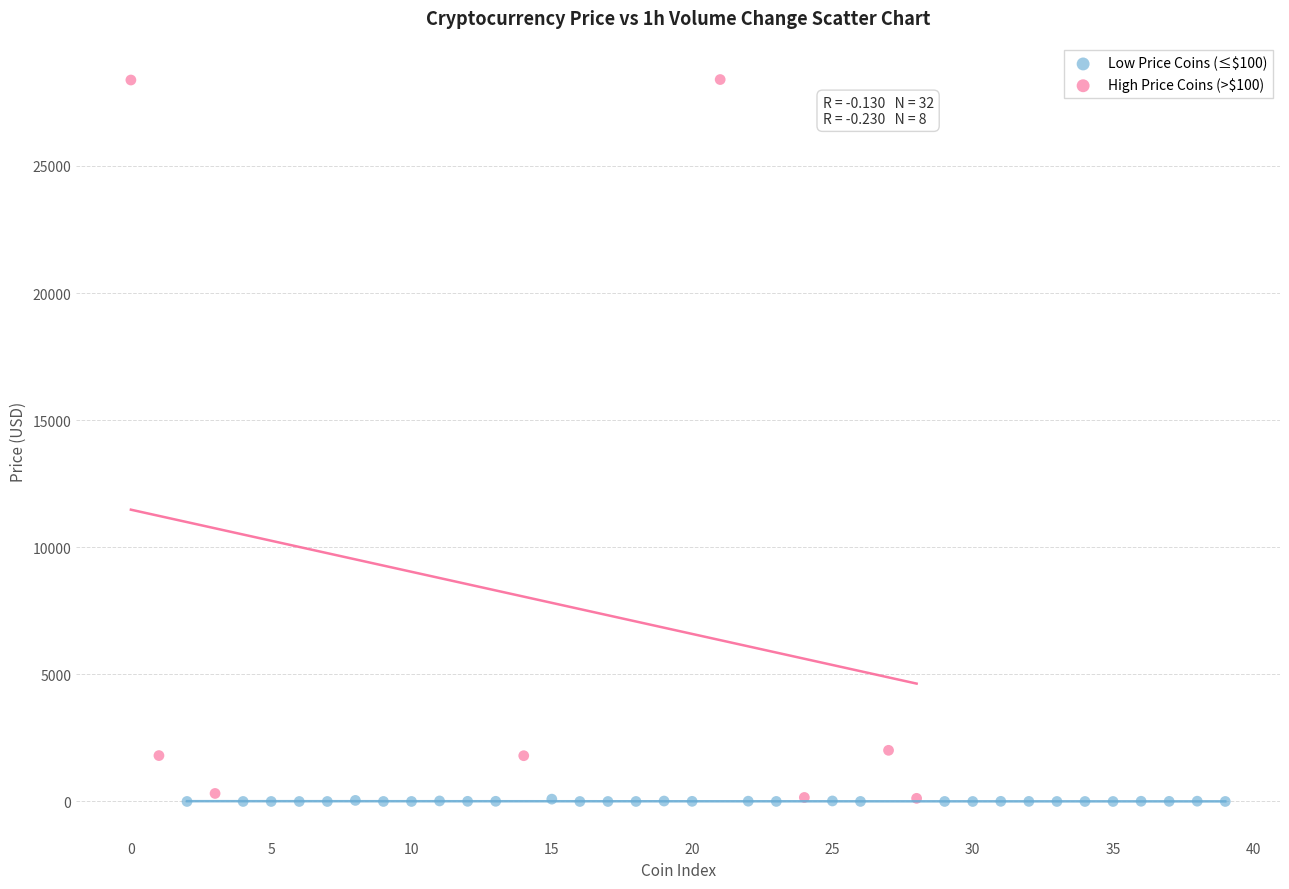

What are all the series names shown in the legend?

Low Price Coins (≤$100), High Price Coins (>$100)